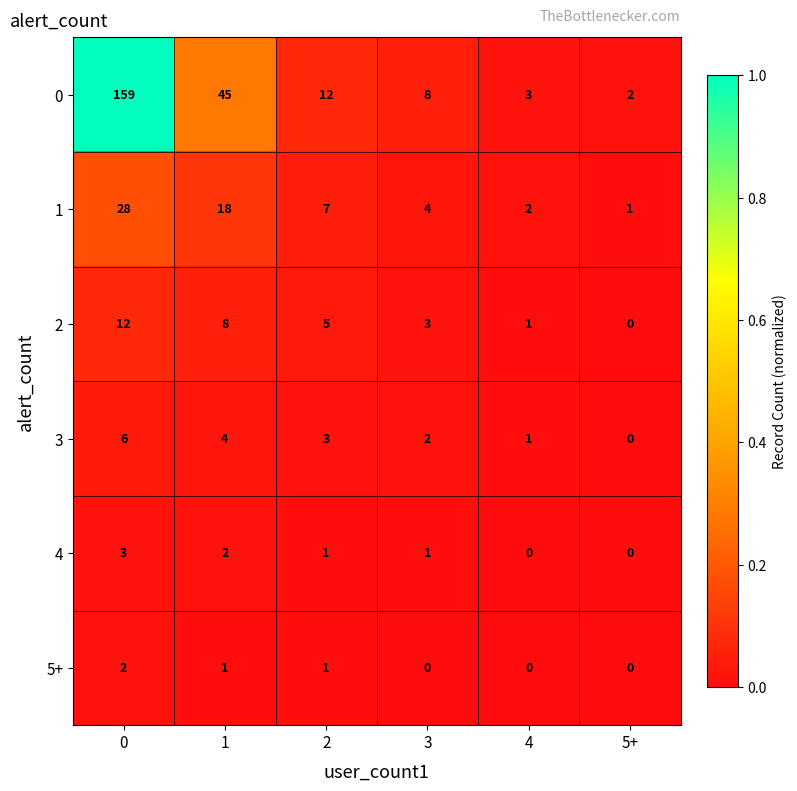

Is the value of 5+ at 0 greater than the value of 1 at 5+?

Yes